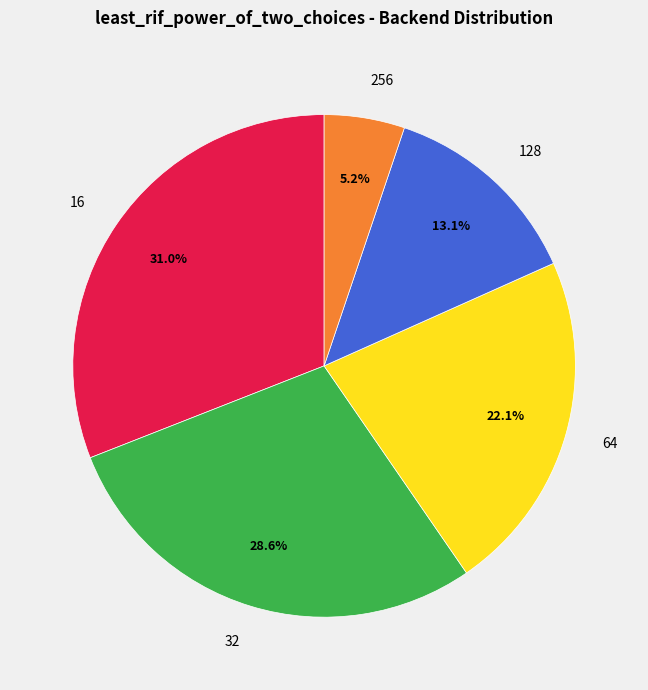

To the nearest percent, what is the average slice percentage?

20%